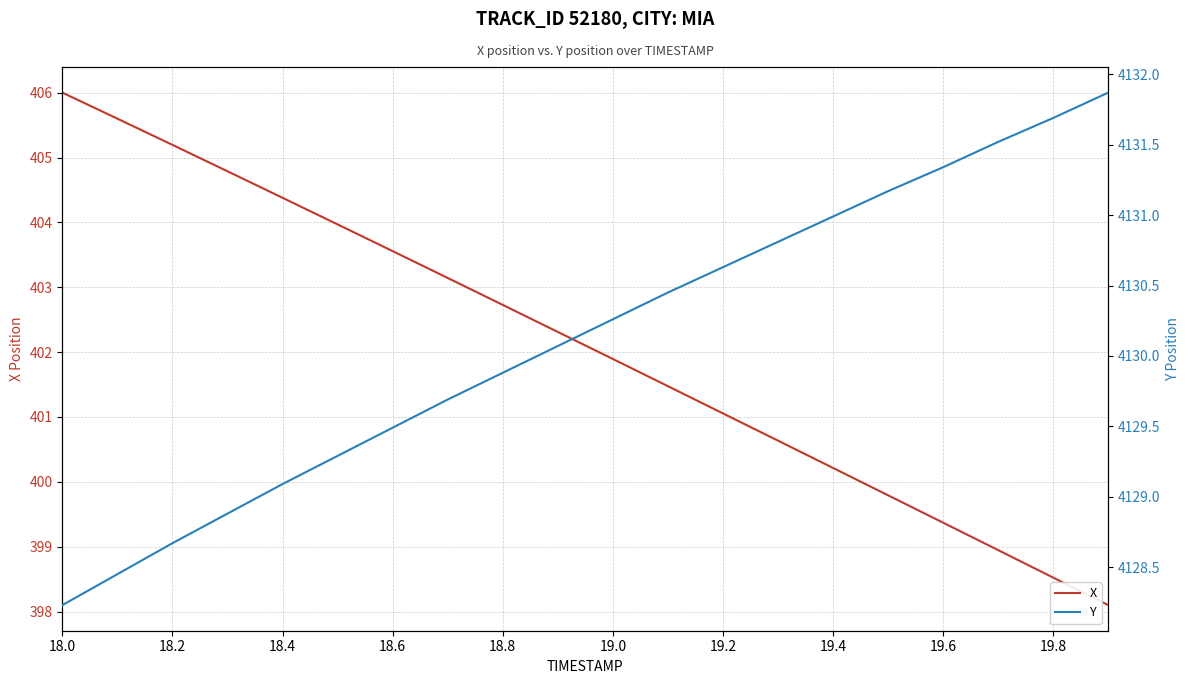

Is it true that X equals 403.6 at 18.6?

True